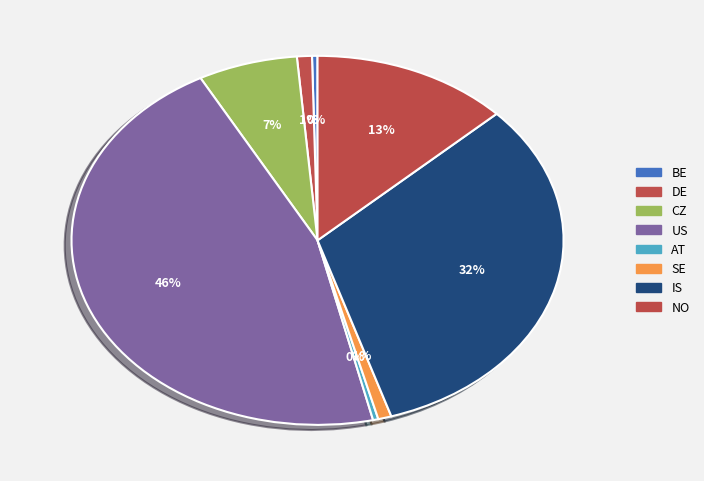

What percentage do DE and US together represent?

46.7%